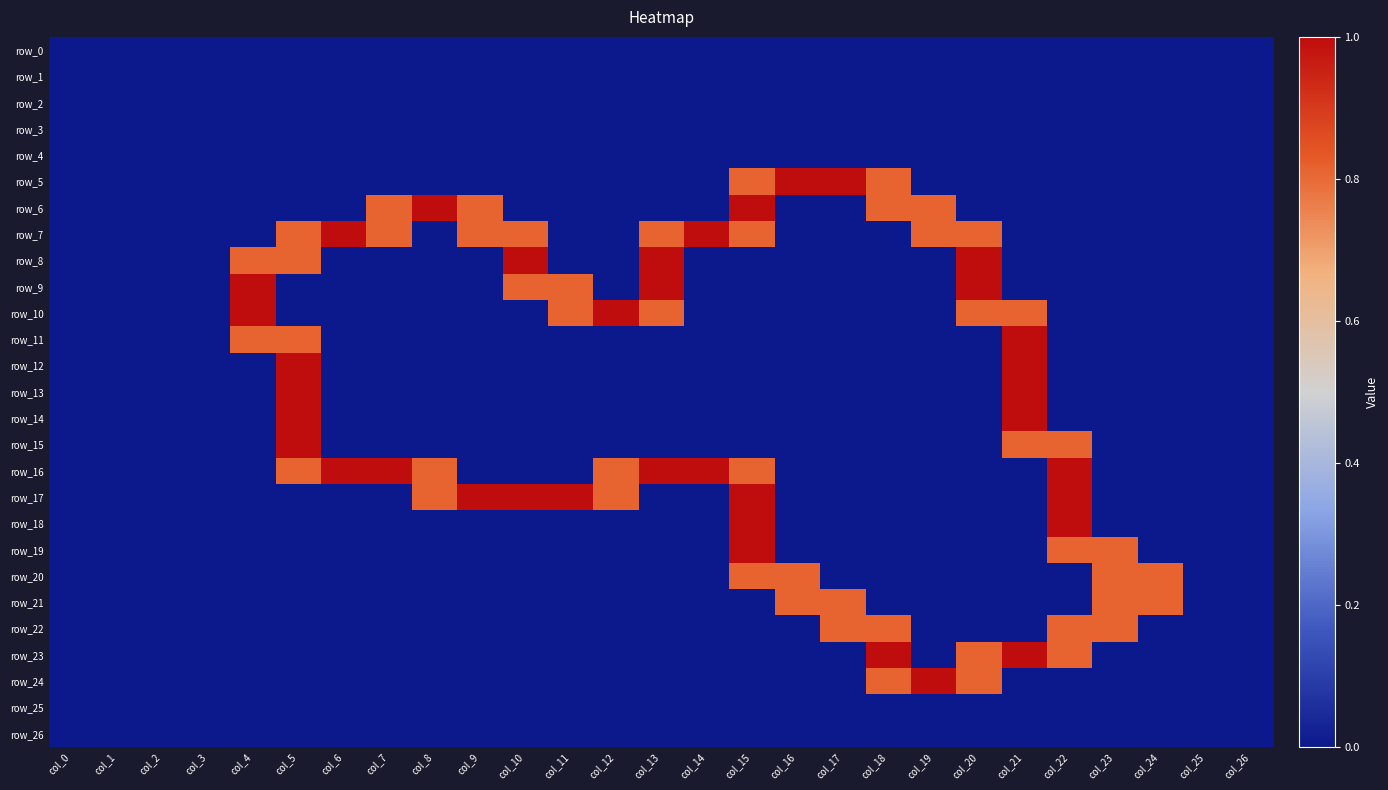

List the series in order of their peak value, highest first.

row_5, row_6, row_7, row_8, row_9, row_10, row_11, row_12, row_13, row_14, row_15, row_16, row_17, row_18, row_19, row_23, row_24, row_20, row_21, row_22, row_0, row_1, row_2, row_3, row_4, row_25, row_26